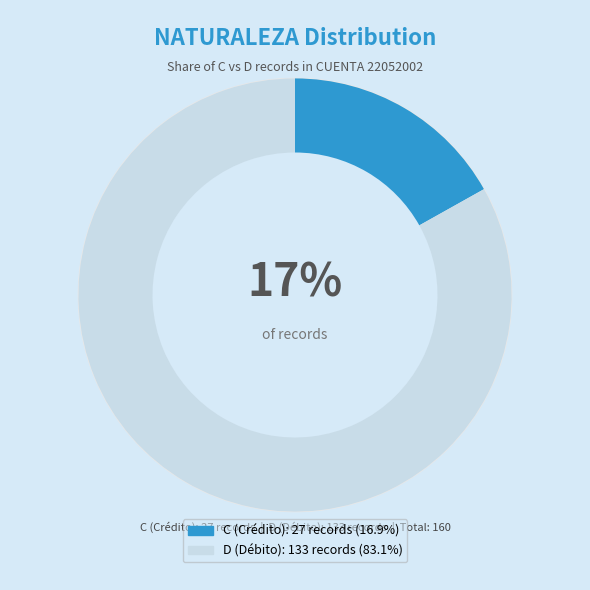

What portion of the pie excludes D?

16.9%